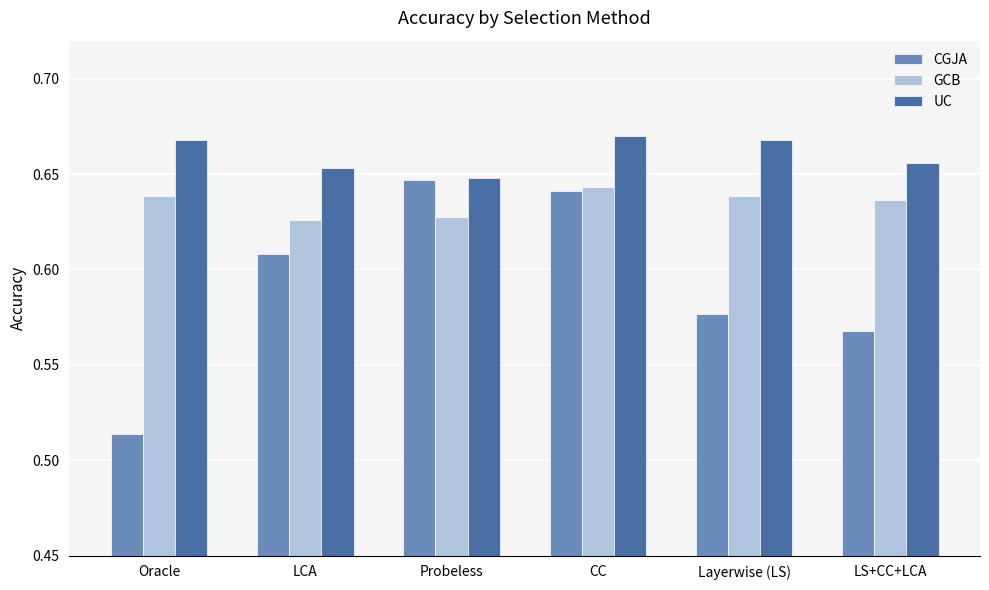

What are all the series names shown in the legend?

CGJA, GCB, UC